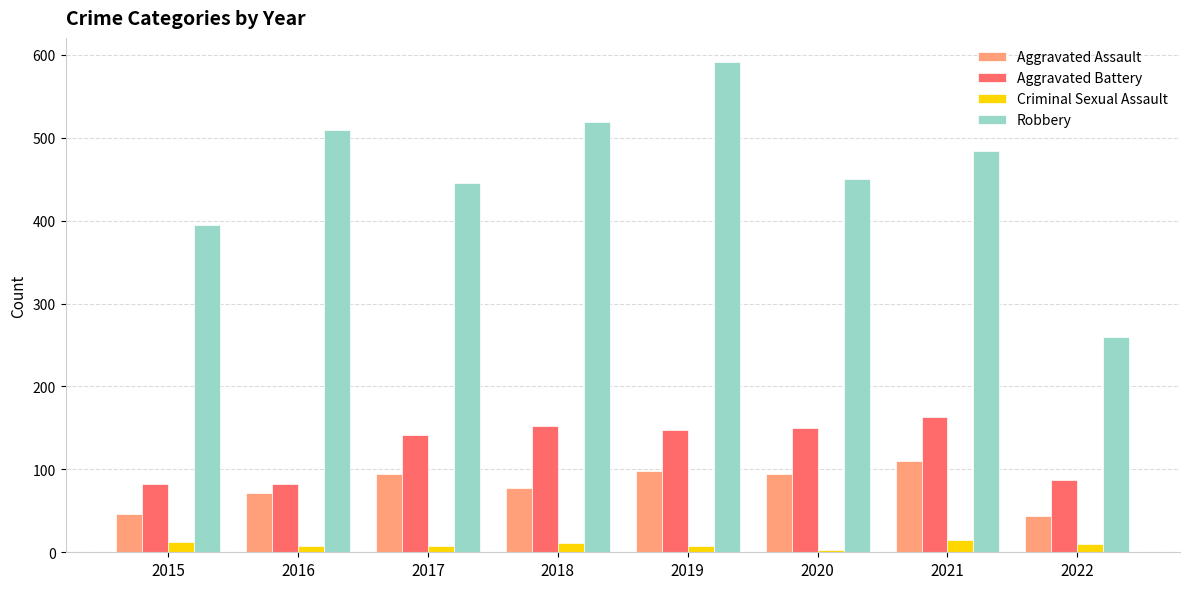

List the series in order of their peak value, highest first.

Robbery, Aggravated Battery, Aggravated Assault, Criminal Sexual Assault